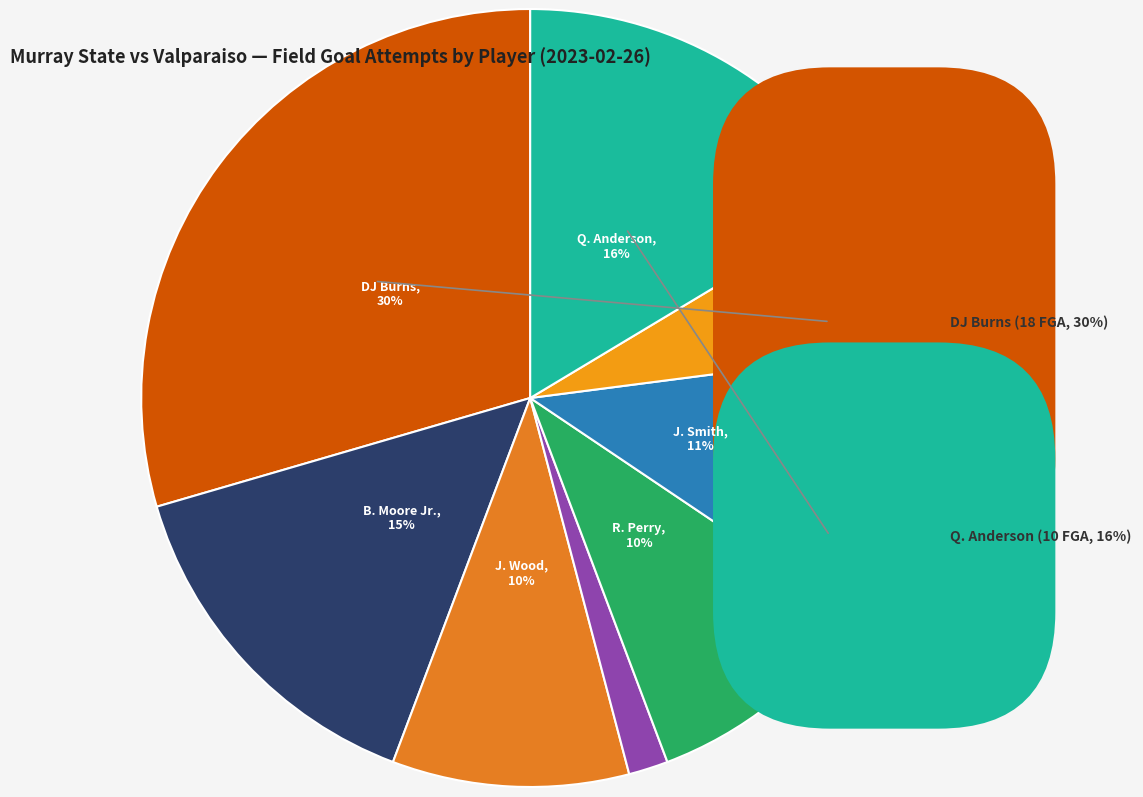

To the nearest percent, what portion does J. Wood represent?

10%